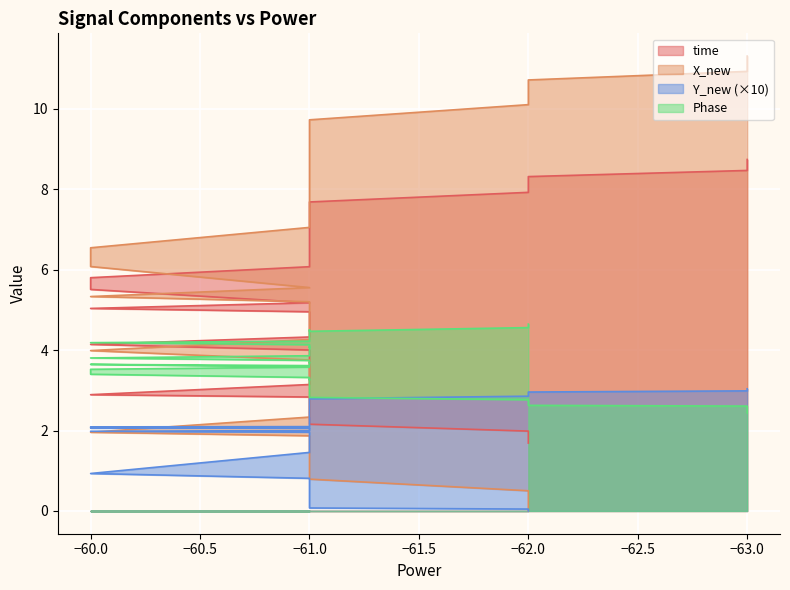

Which has a higher value, −61.0 or −60.0?

−60.0